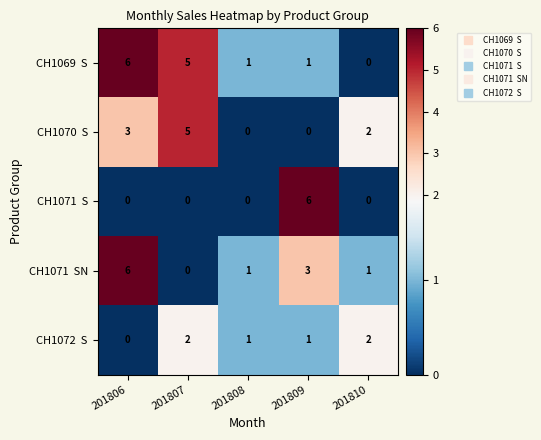

What is the total value across all series at 201807?

12